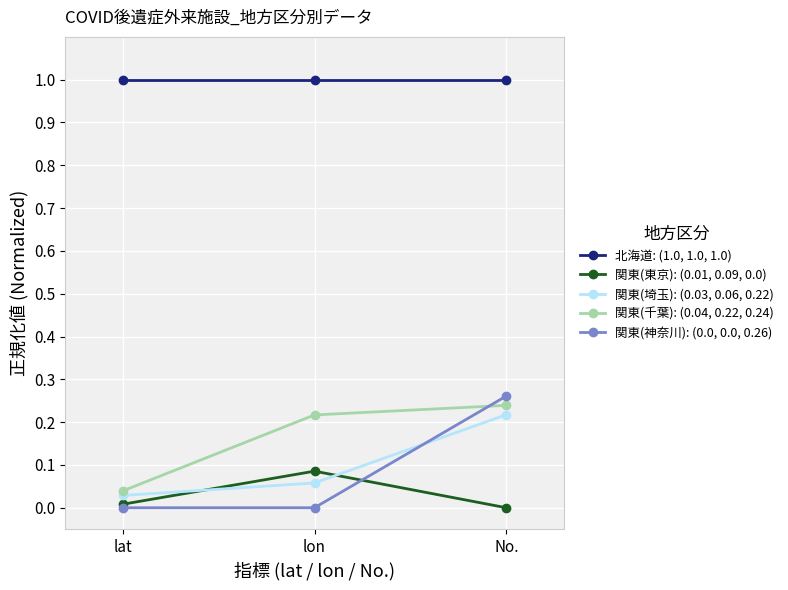

The 北海道: (1.0, 1.0, 1.0) series shows 1.0 at lon. True or false?

True